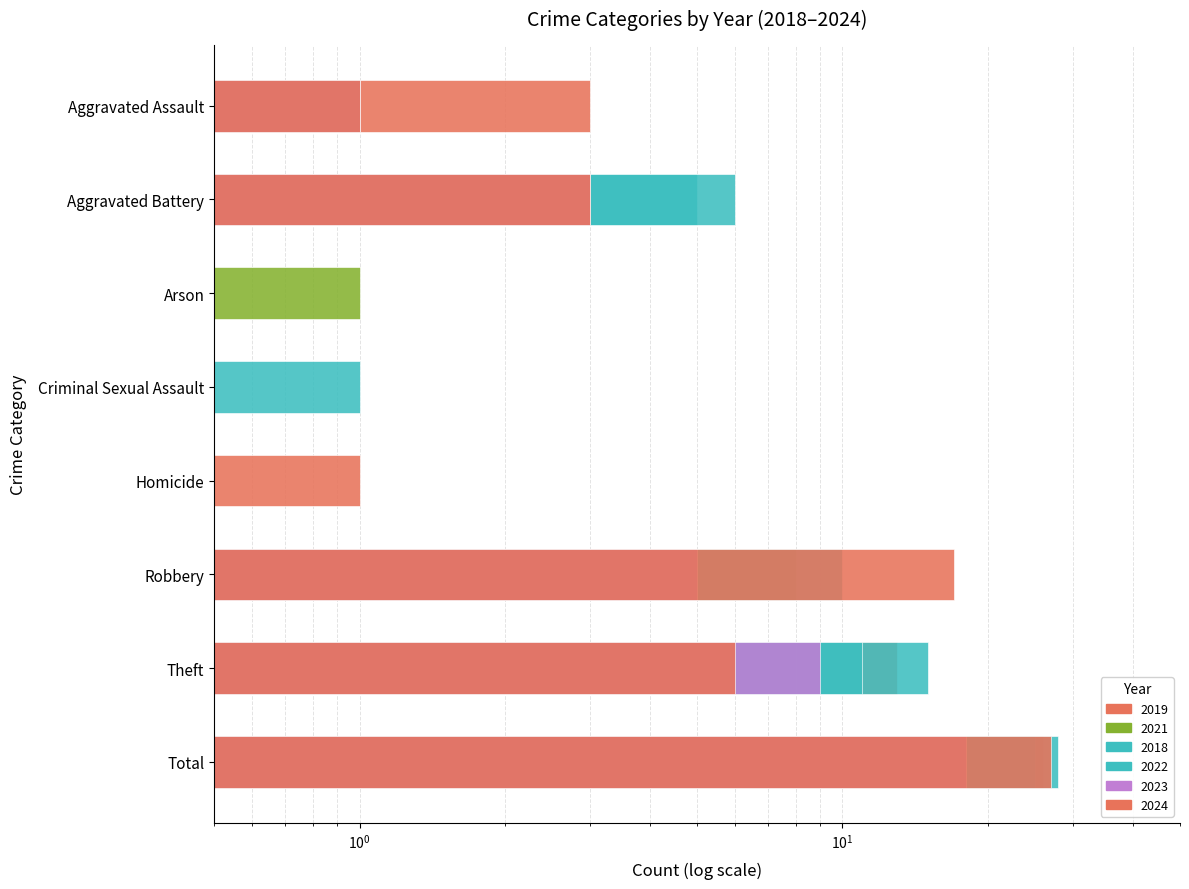

What is the value of the 2023 bar at the 1st from the left?

1.0